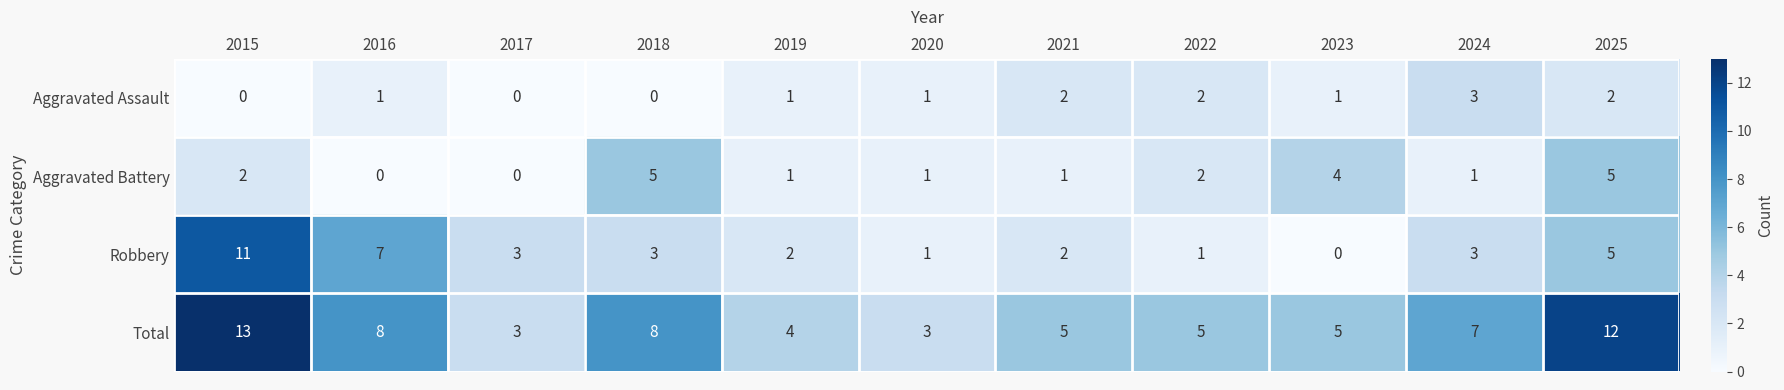

What is the difference between the Aggravated Battery values at 2023 and 2017?

4